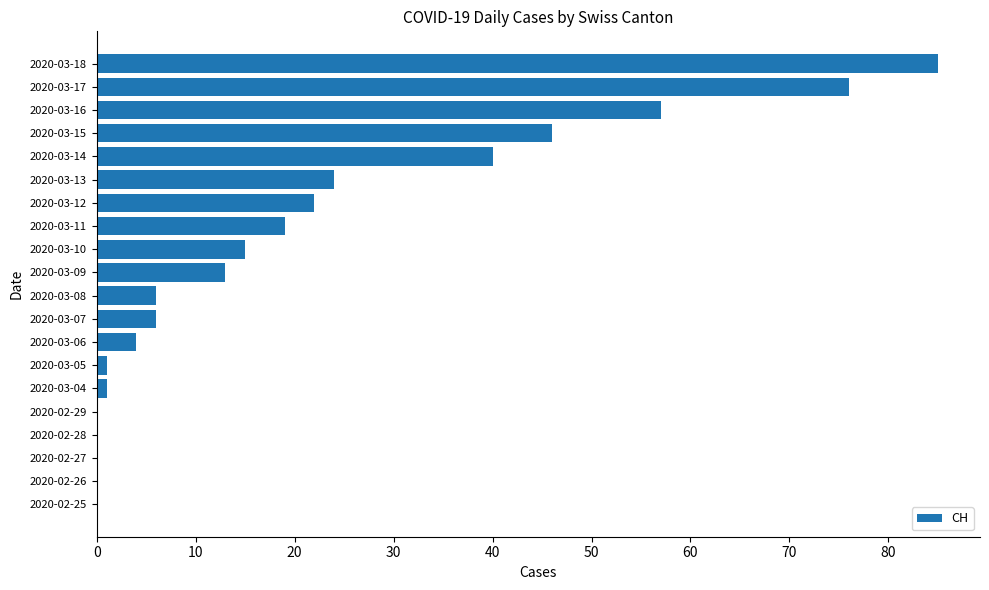

Are the bars horizontal?

Yes